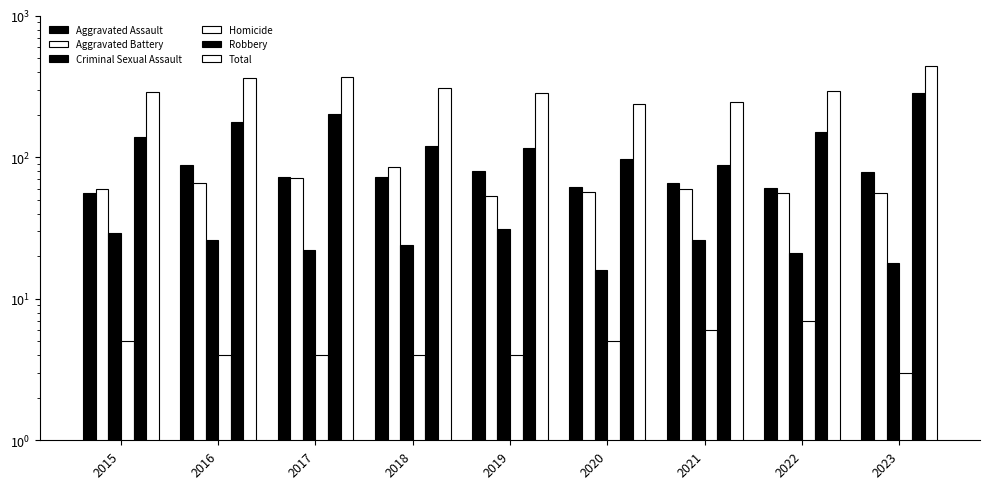

Which label corresponds to the smallest value in the chart?

2023